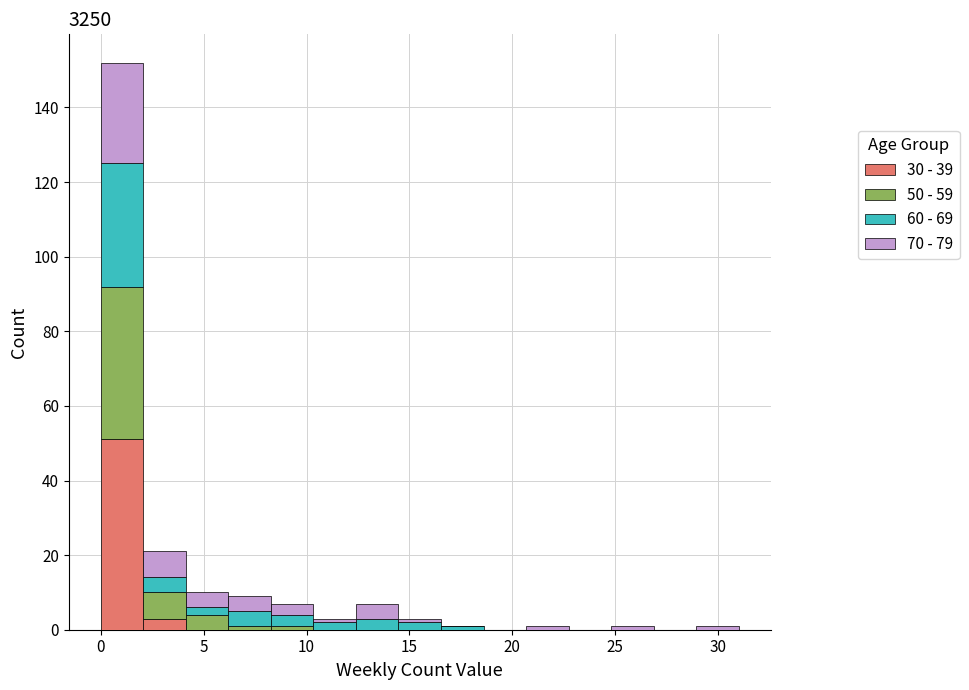

Reading left to right, transcribe this chart: for each stacked bar, give the range it covers on the x-axis and its total height. Neither the bar edges nor the heights are printed on the chart, so give them approximately, as read against the axes.

0.0 to 2.0: 152
2.0 to 4.0: 22
4.0 to 6.0: 10
6.0 to 8.5: 10
8.5 to 10.5: 8
10.5 to 12.5: 4
12.5 to 14.5: 8
14.5 to 16.5: 4
16.5 to 18.5: under 2
18.5 to 20.5: 0
20.5 to 22.5: under 2
22.5 to 25.0: 0
25.0 to 27.0: under 2
27.0 to 29.0: 0
29.0 to 31.0: under 2